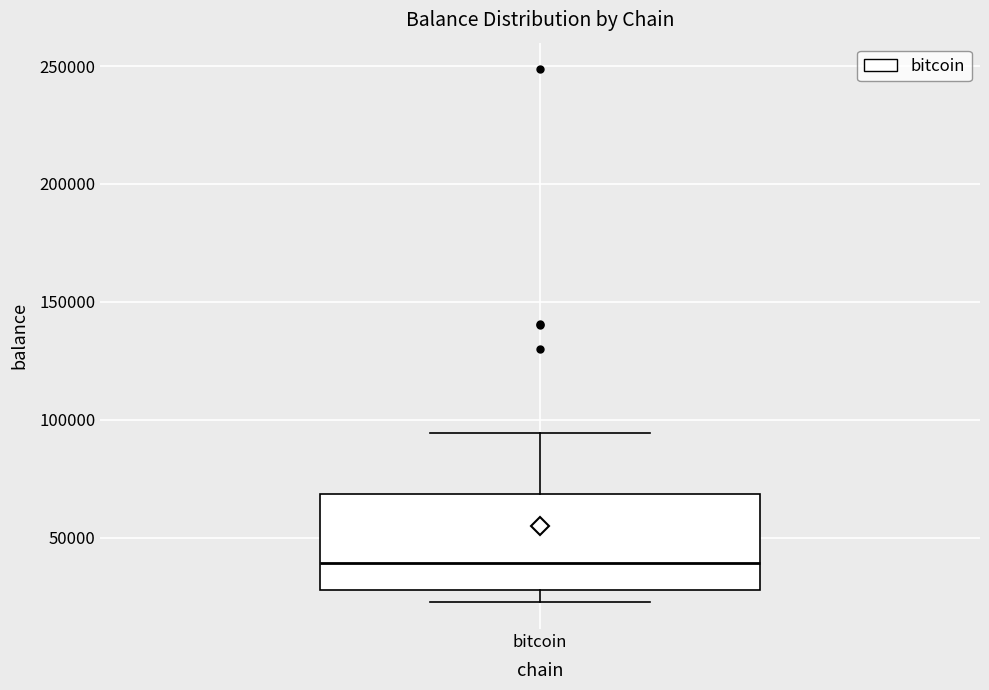

Transcribe this box plot: give where the median line is, the range the box spans, and where the two whiskers end, as read against the y-axis. The values are not printed on the chart, so give them approximately, as read against the axis.

median 40000, box 30000 to 70000, whiskers 25000 to 95000